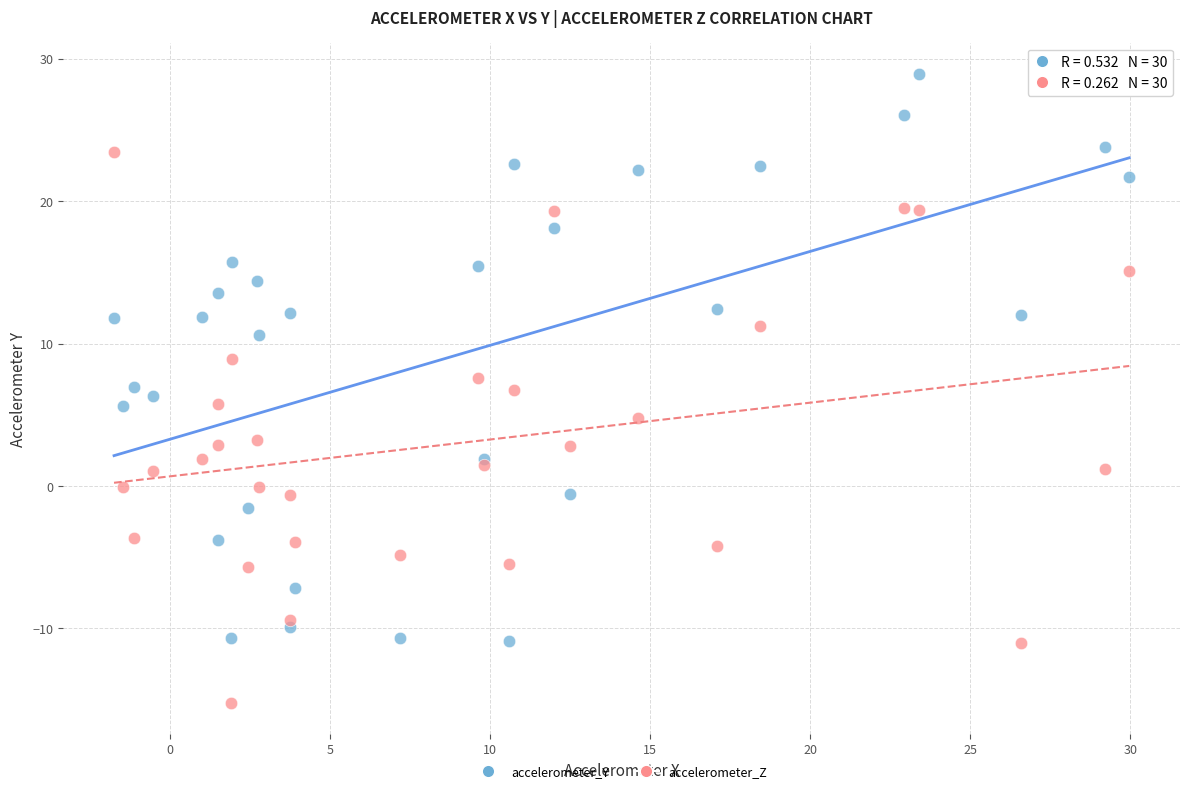

What is the X range (max minus min) for the scatter plot?

31.7